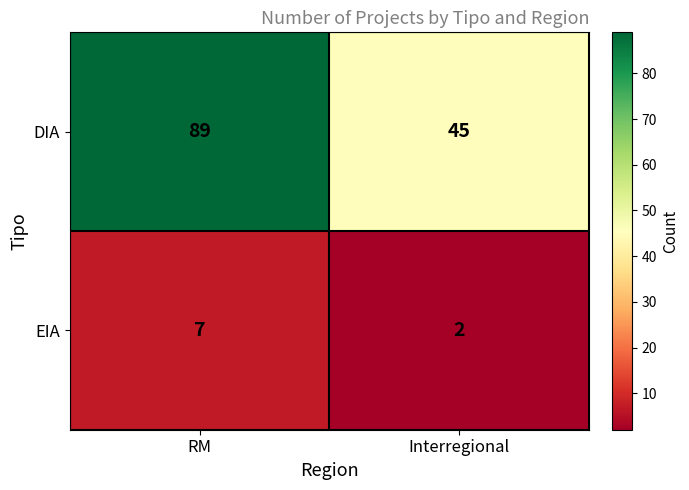

At which category is the sum across all series the highest?

RM